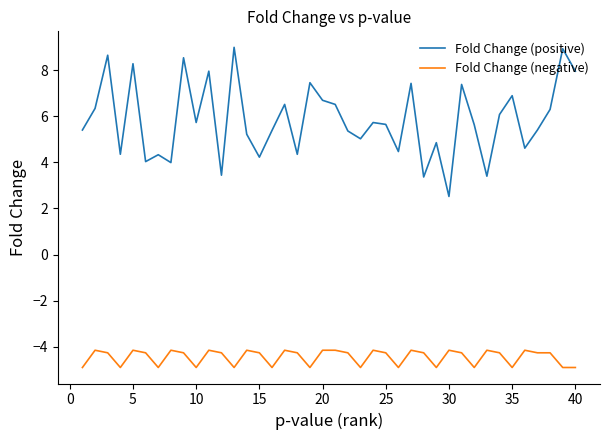

True or false: Fold Change (negative) and Fold Change (positive) cross at least once.

False